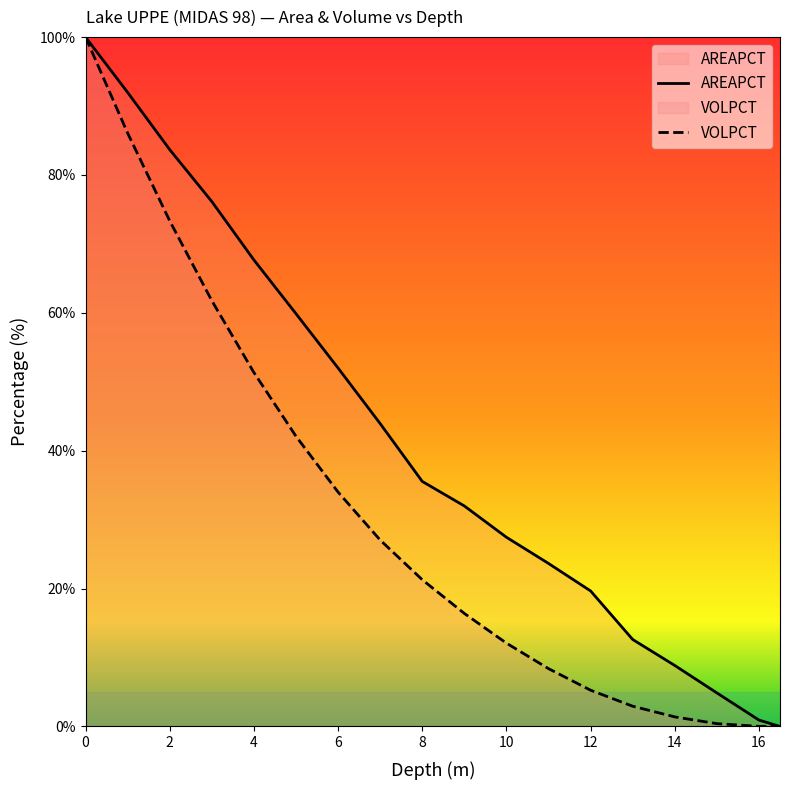

Is the value of VOLPCT at 7 greater than the value of AREAPCT at 1?

No